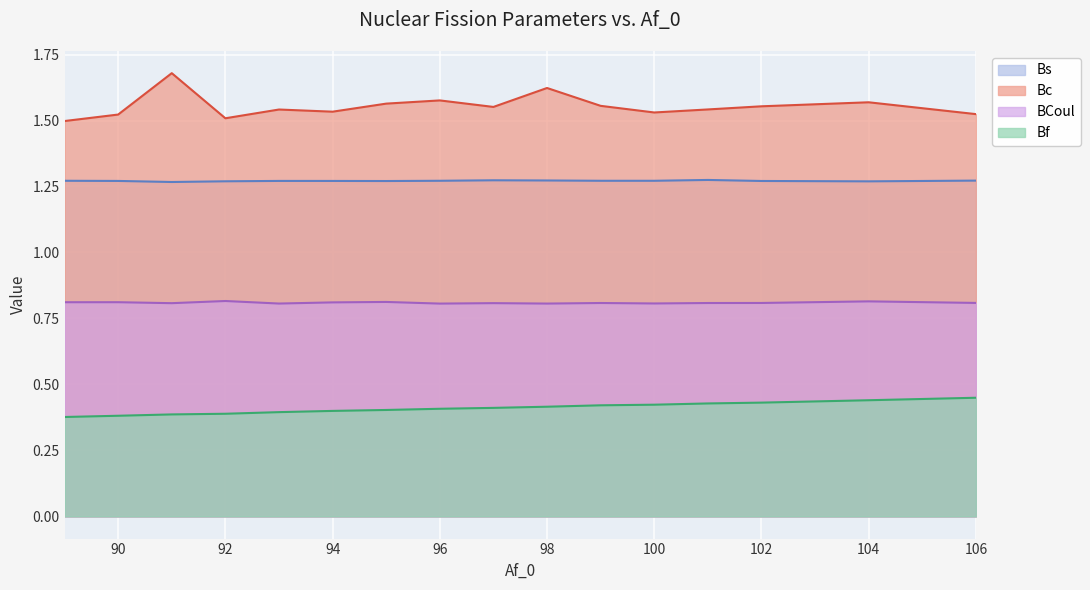

Is the value of Bs at 97 greater than the value of Bf at 106?

Yes